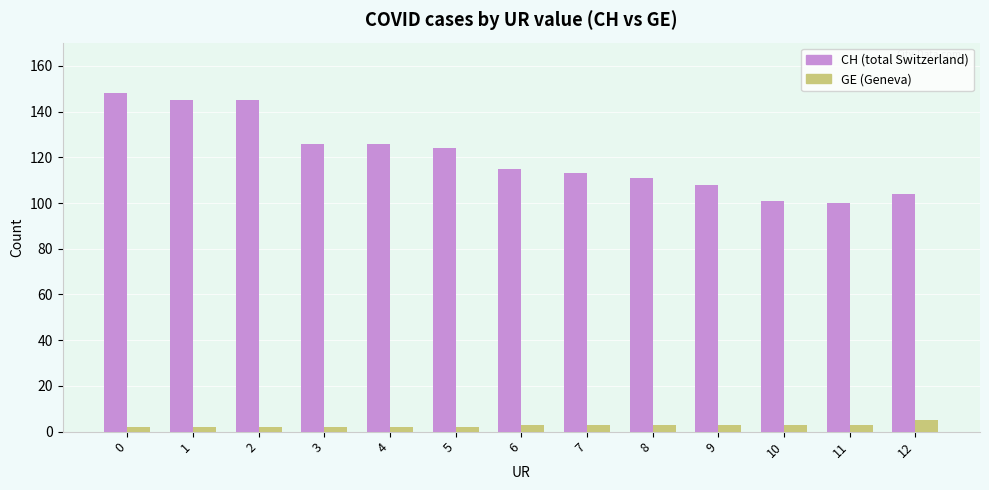

What is the greatest value displayed?

148